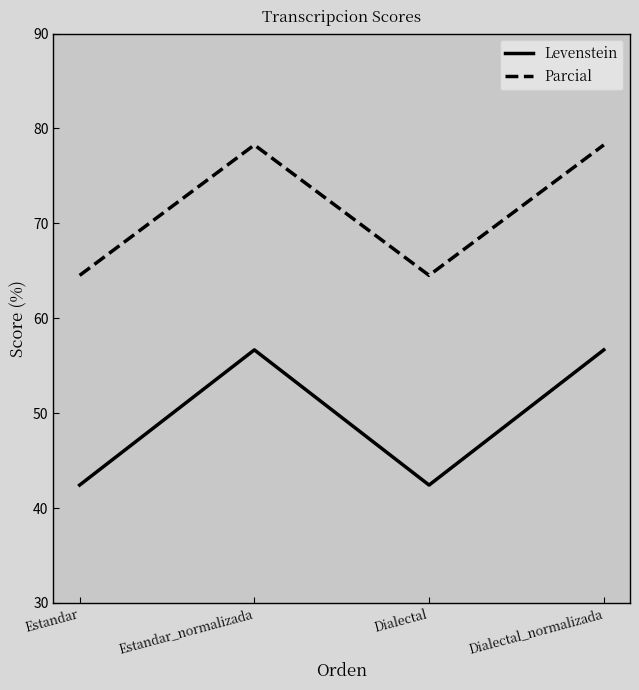

Which series changed the most between Estandar_normalizada and Dialectal?

Levenstein